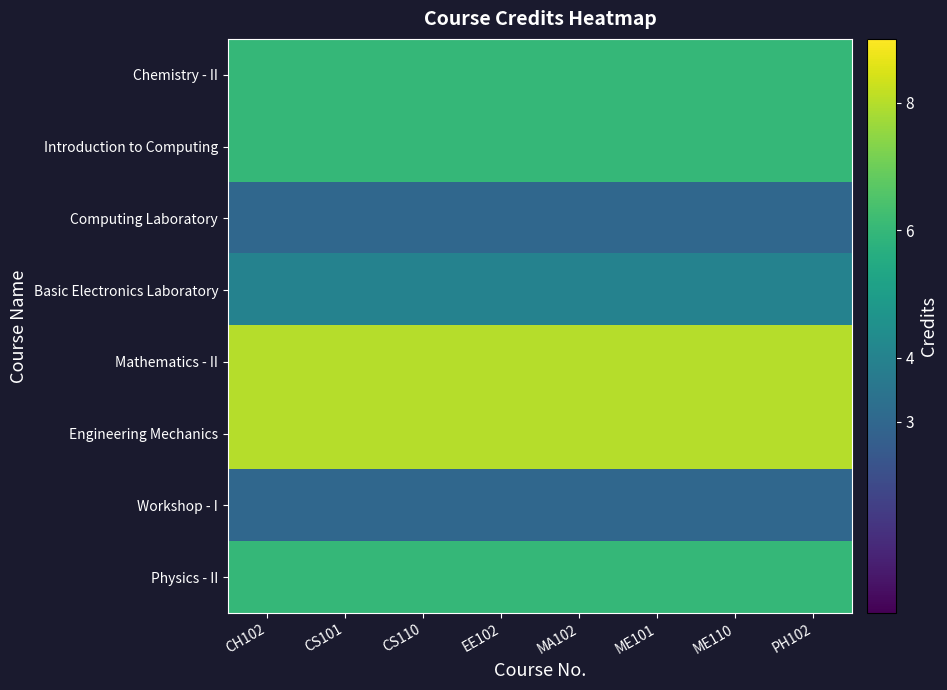

At MA102, list the series in order from smallest to largest.

Computing Laboratory, Workshop - I, Basic Electronics Laboratory, Chemistry - II, Introduction to Computing, Physics - II, Mathematics - II, Engineering Mechanics